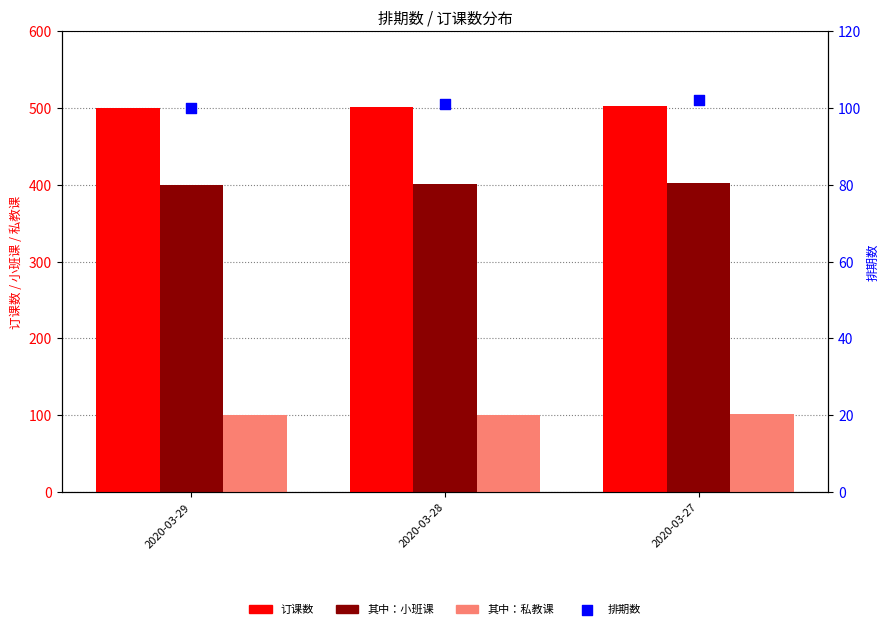

Which series has the largest total across all categories?

订课数